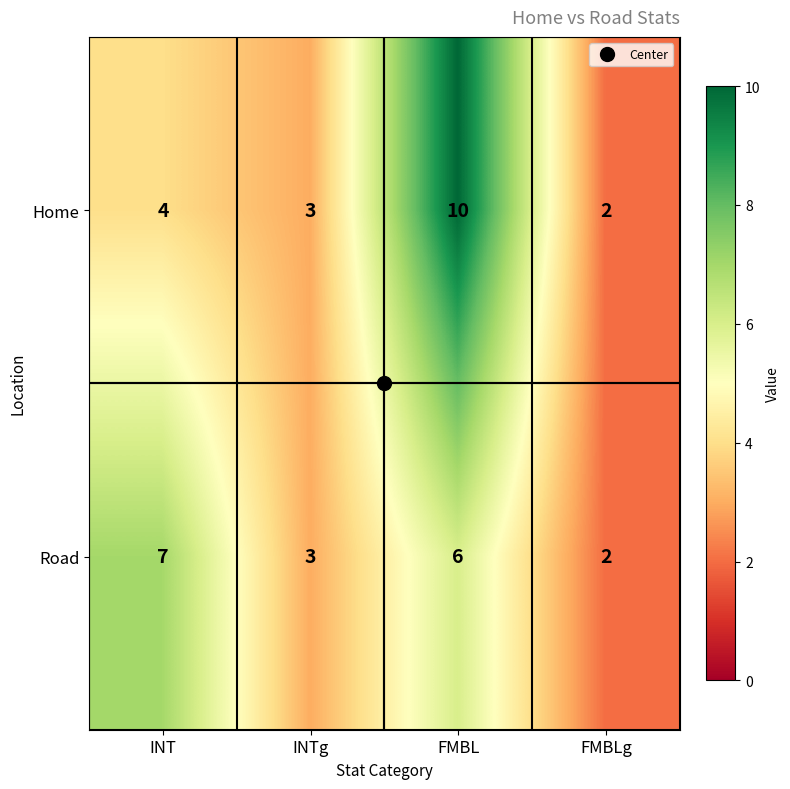

What is the total value across all series at INTg?

6